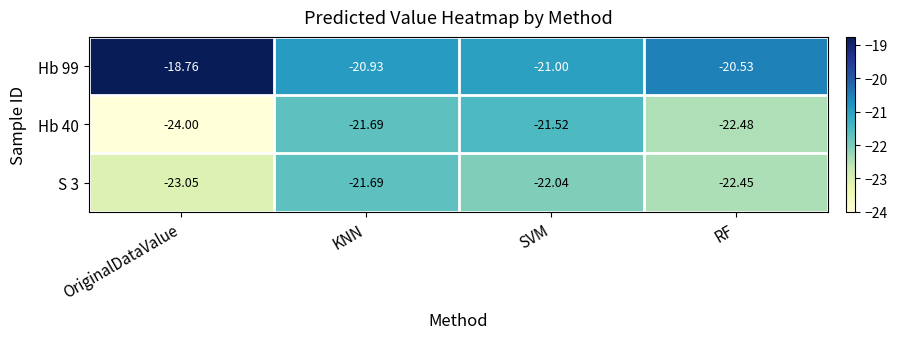

What is the greatest value displayed?

-18.8